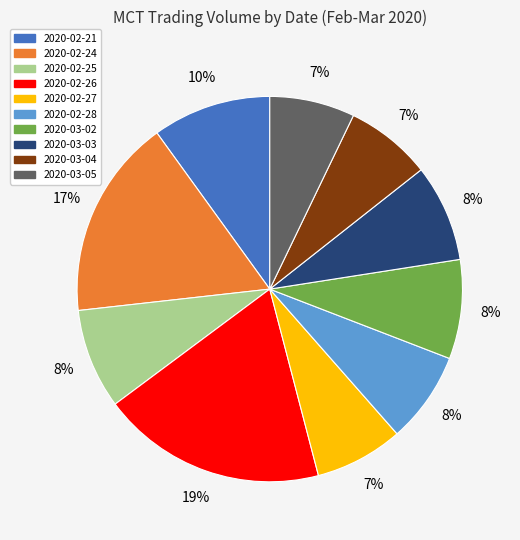

To the nearest percent, what percentage of the pie is 2020-02-27?

7%